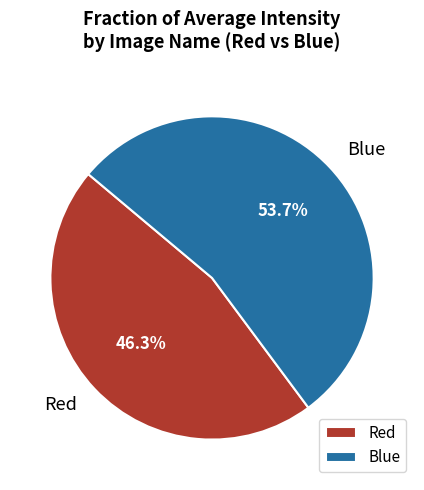

What is the ratio of the value at Blue to the value at Red?

1.2